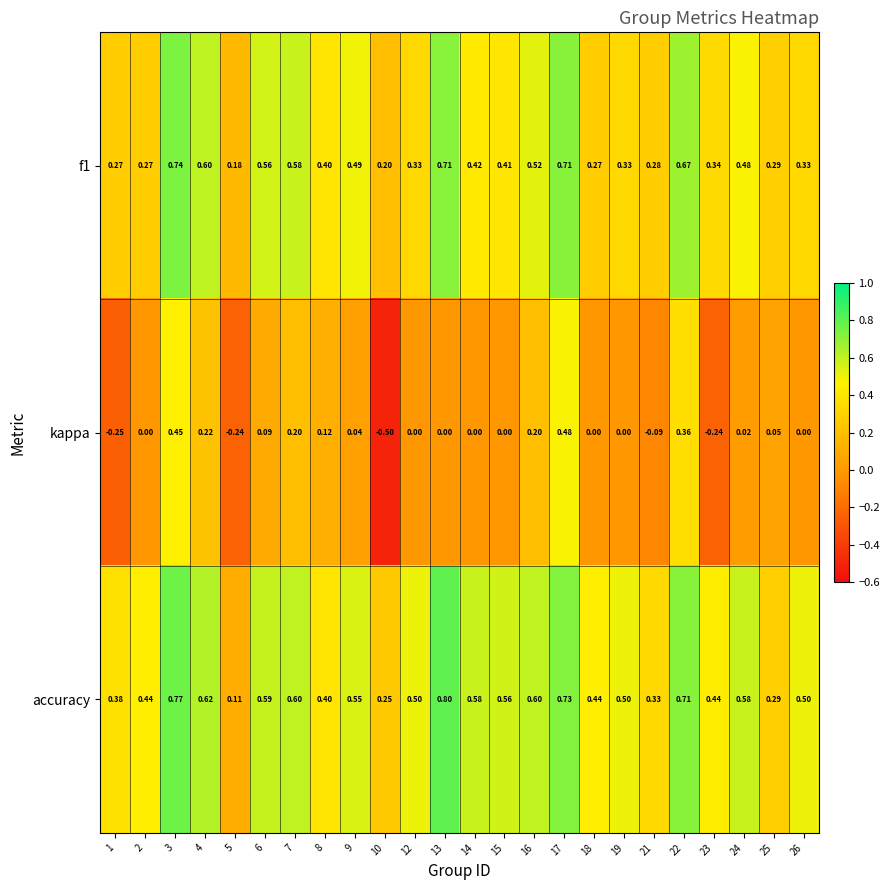

How many categories are shown in the chart?

24